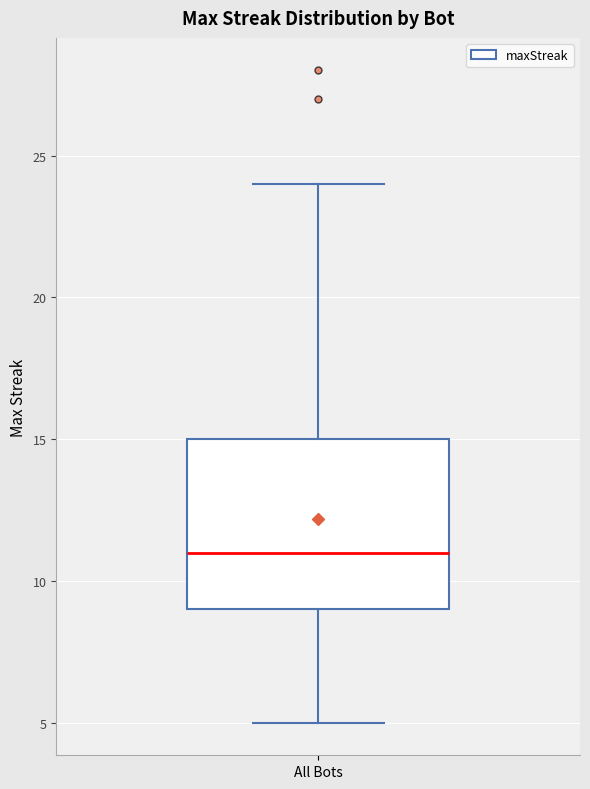

Read this box plot against the y-axis: the position of the median line, the range covered by the box, and the ends of both whiskers. The values are not printed on the chart, so give them approximately, as read against the axis.

median 11, box 9 to 15, whiskers 5 to 24